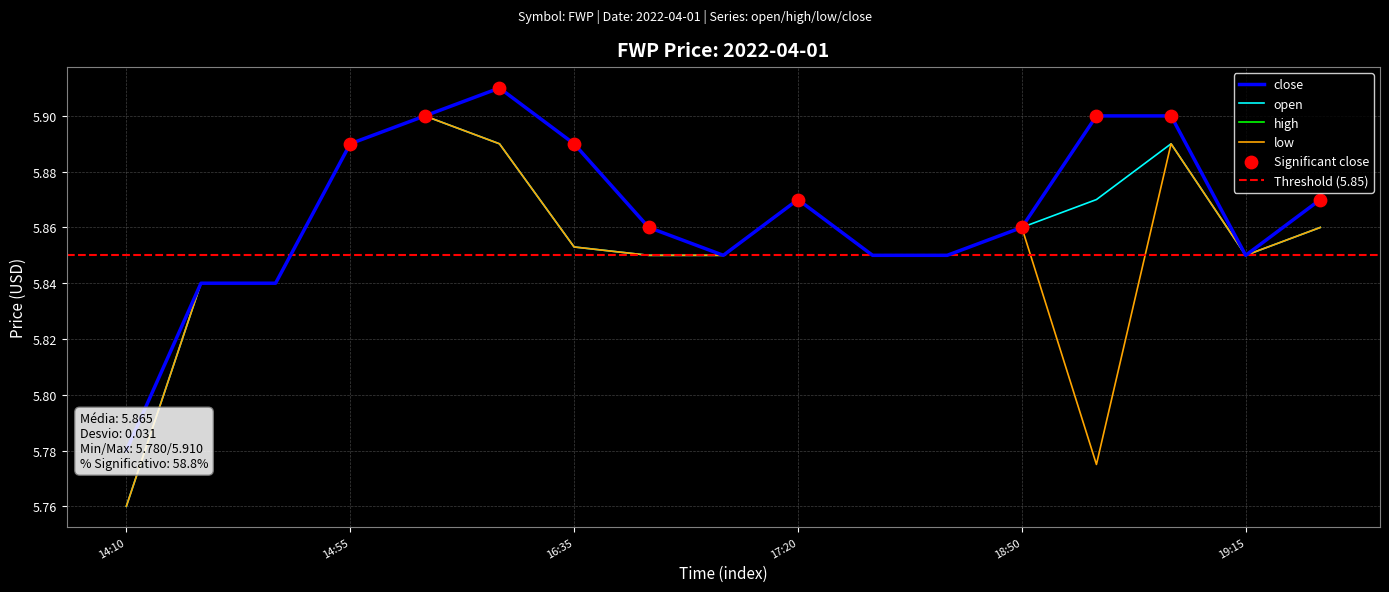

Which series contains the highest Y value?

high